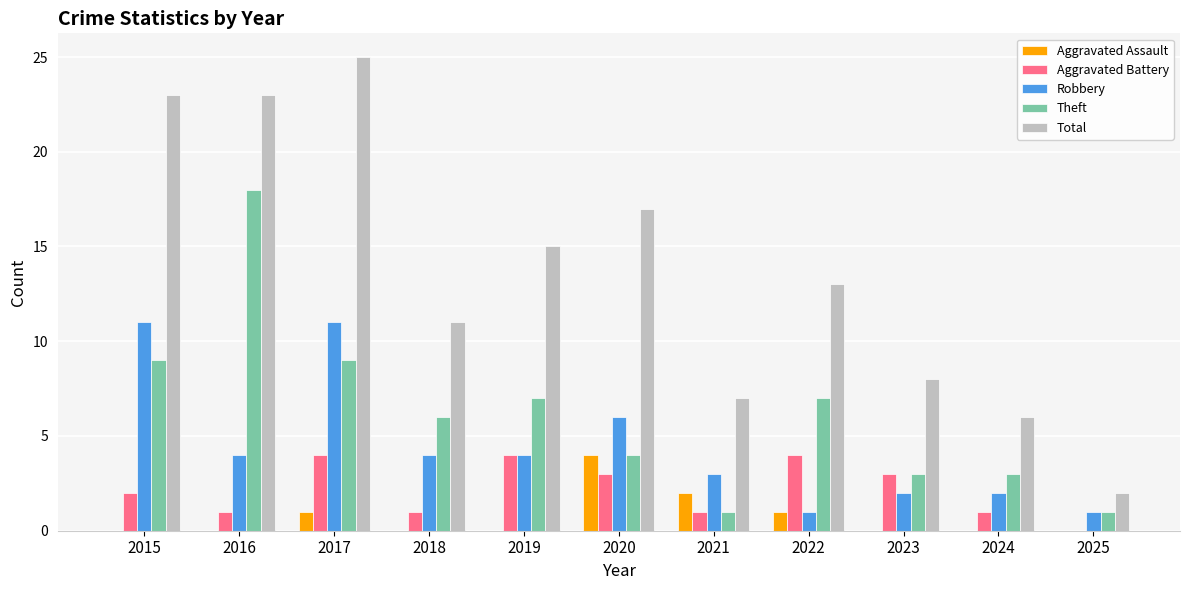

Is the value of Total at 2019 greater than the value of Robbery at 2022?

Yes